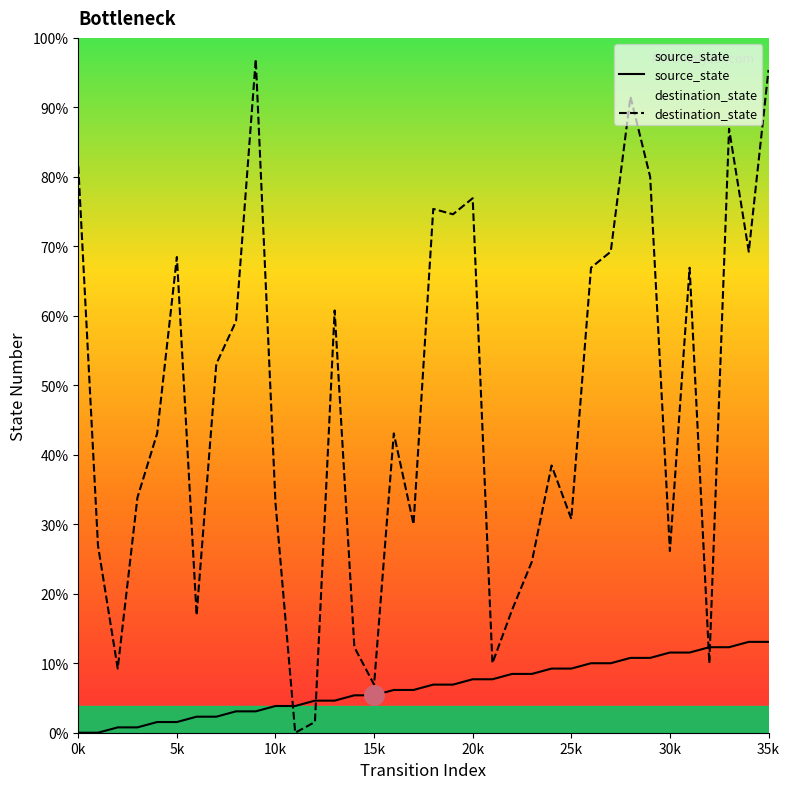

Which series ends up on top after the final intersection of source_state and destination_state?

destination_state